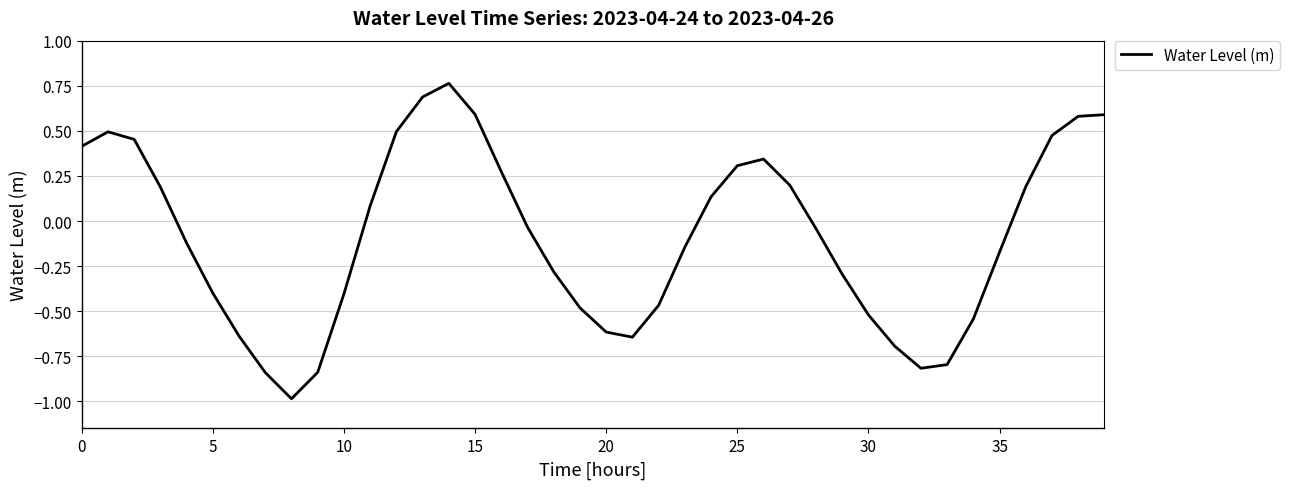

What is the minimum value shown in the chart?

-1.0